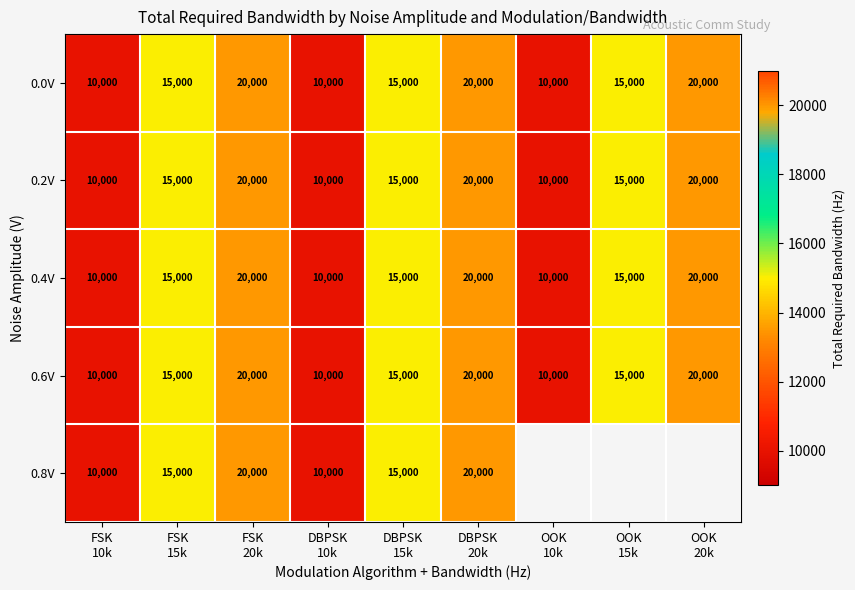

How many data points does each series have?

9